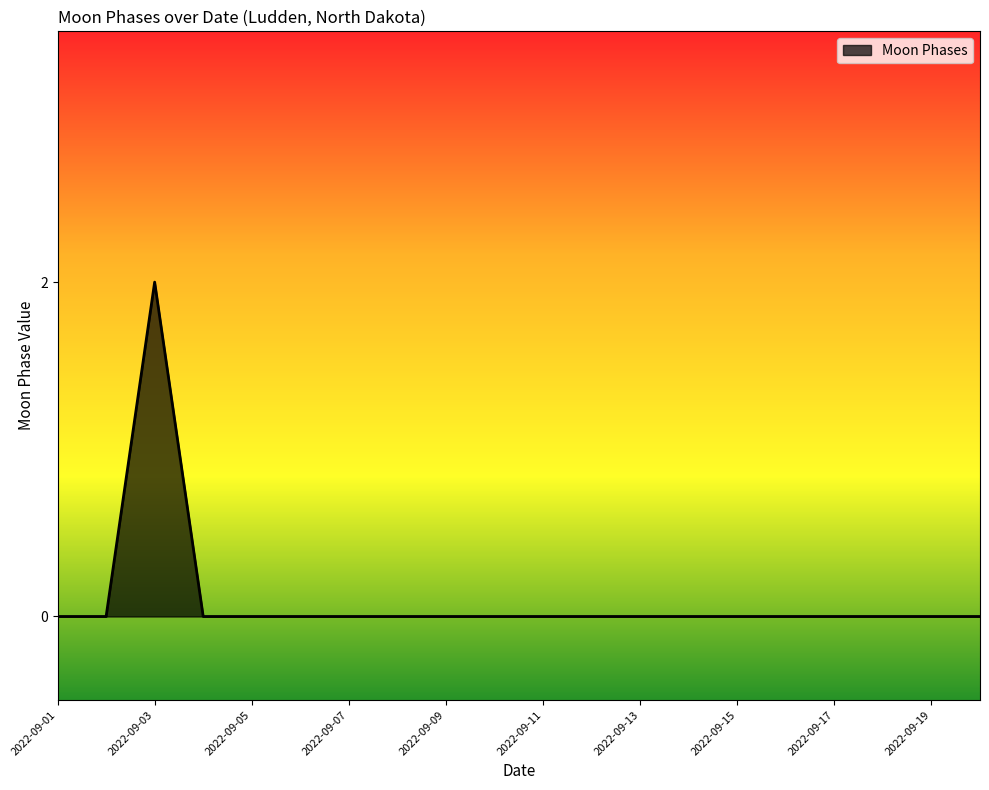

How many lines are shown in the chart?

1